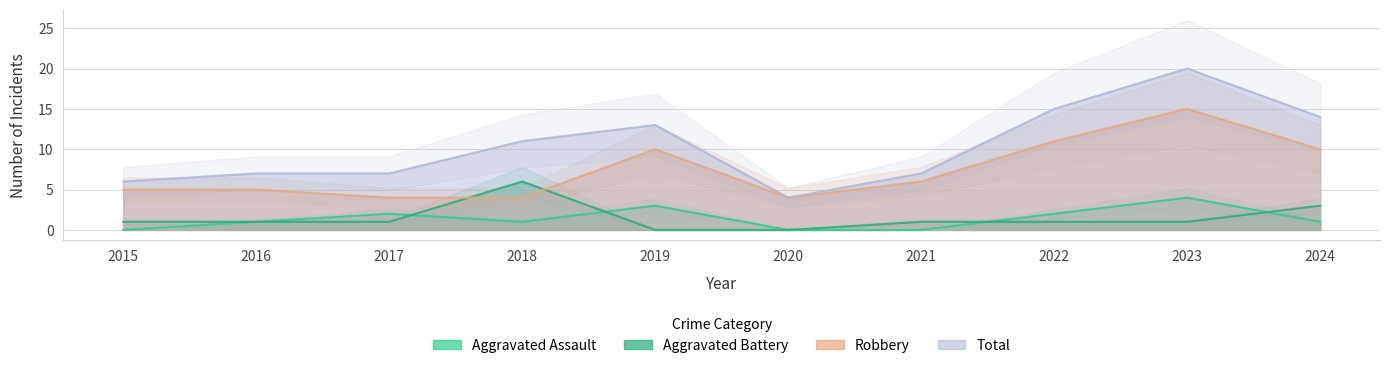

At which category is the sum across all series the highest?

2023